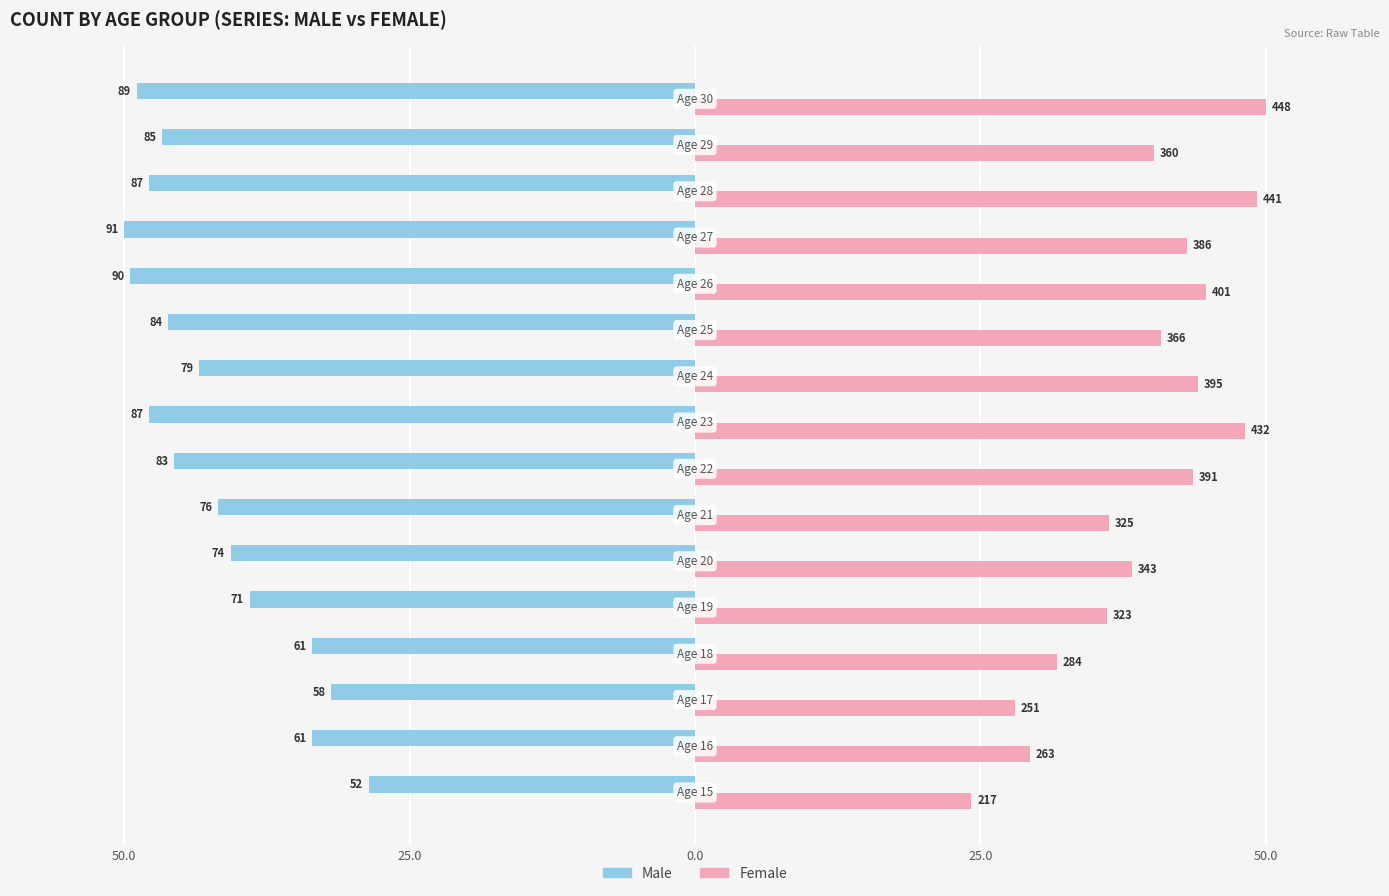

List the series in order of their peak value, highest first.

Female, Male